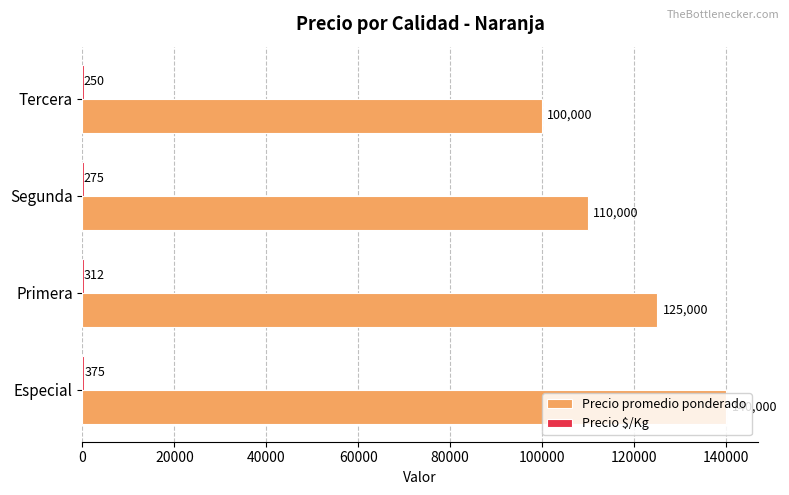

At which label does Precio promedio ponderado reach its peak?

Especial